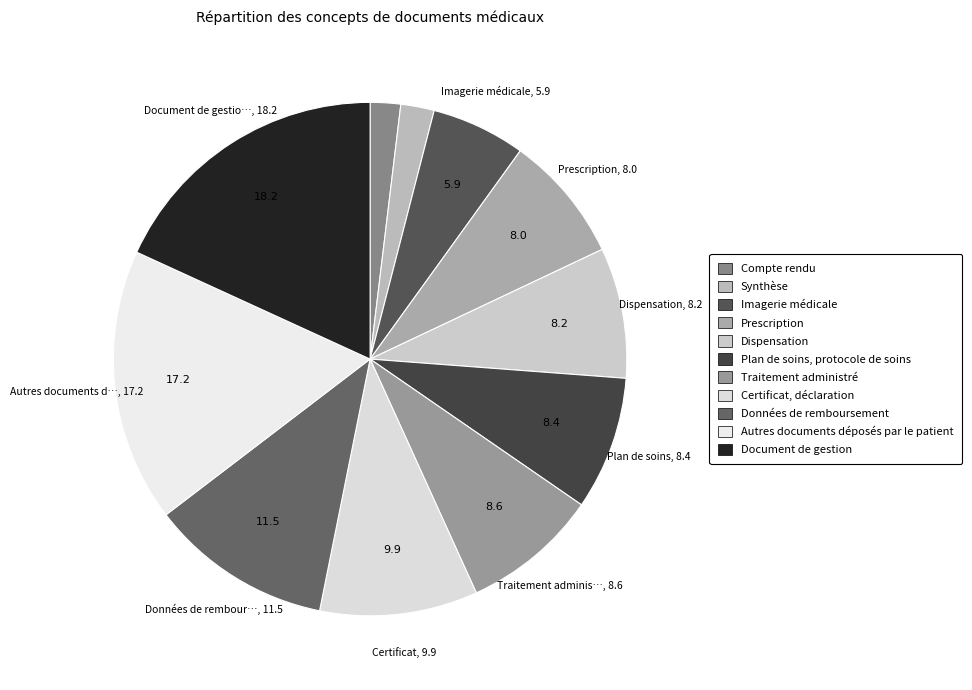

How many slices are in this pie chart?

11